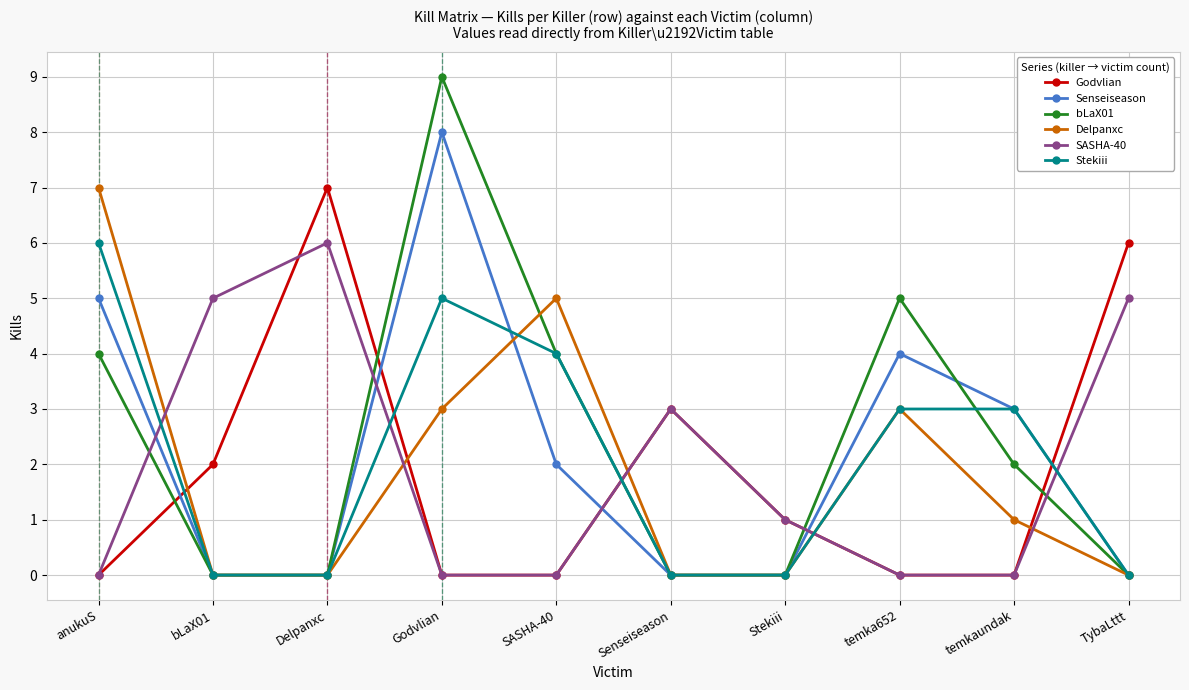

How many Senseiseason values are between 0 and 4?

8